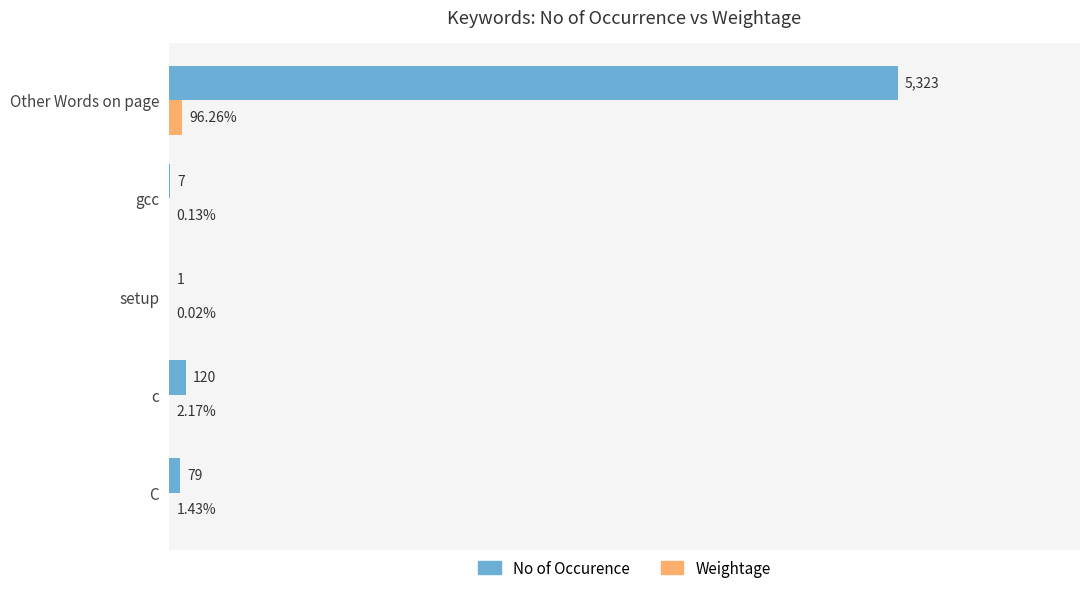

Where is No of Occurence nearest to the value 2662?

c